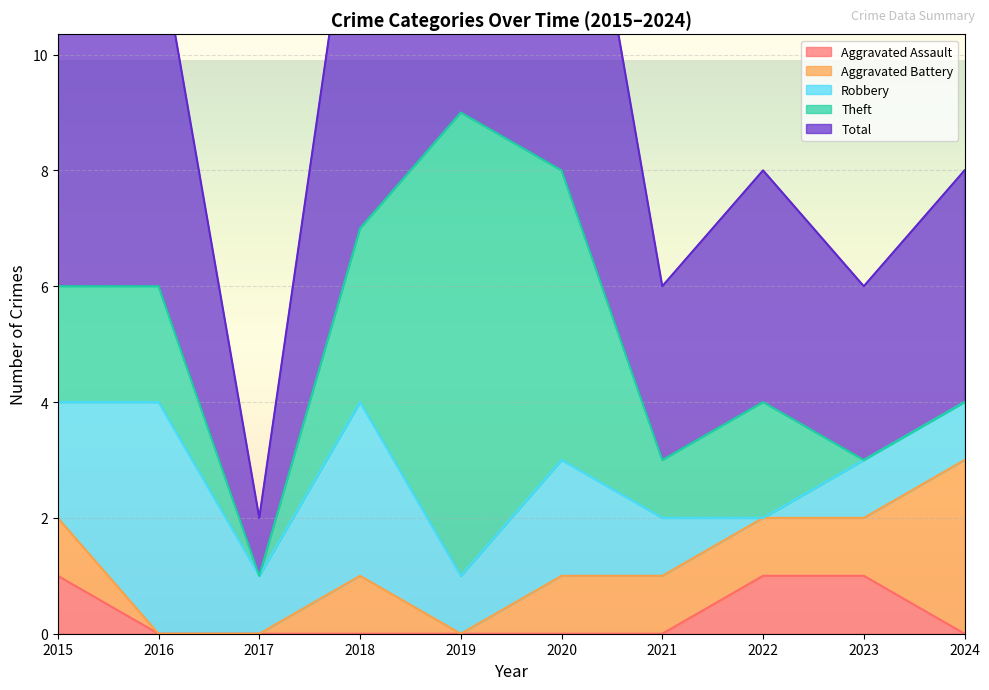

Which series has the widest spread of values?

Theft